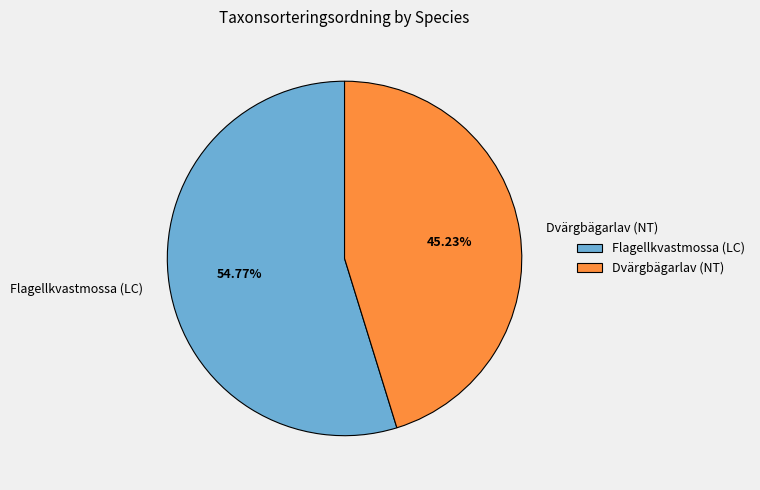

What percentage is the Dvärgbägarlav (NT) slice, to the nearest percent?

45%